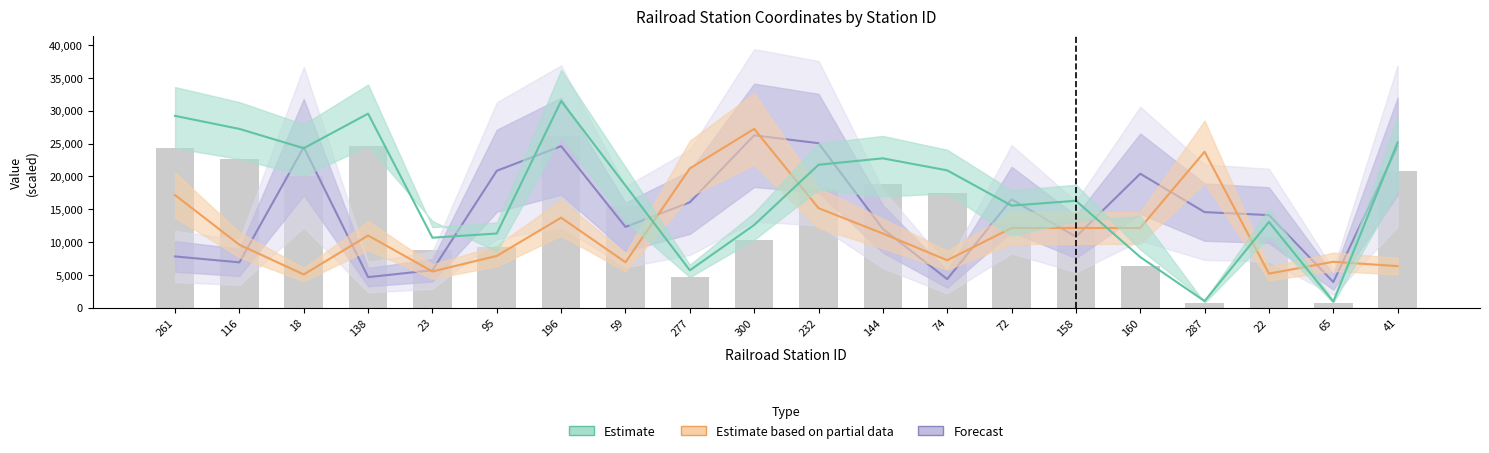

What is the label of the 4th bar from the right?

287